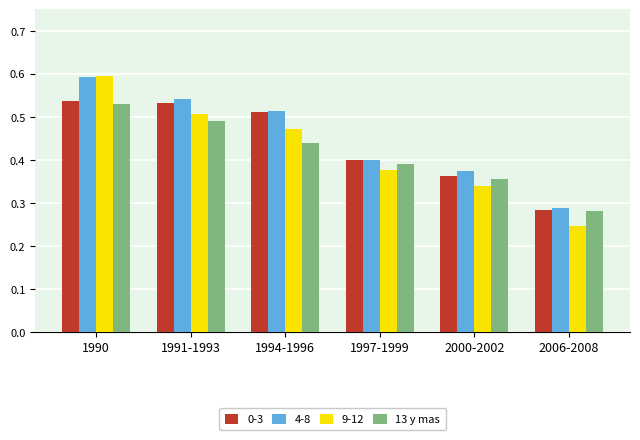

True or false: 4-8 has a value of 0.5 at 1991-1993.

True